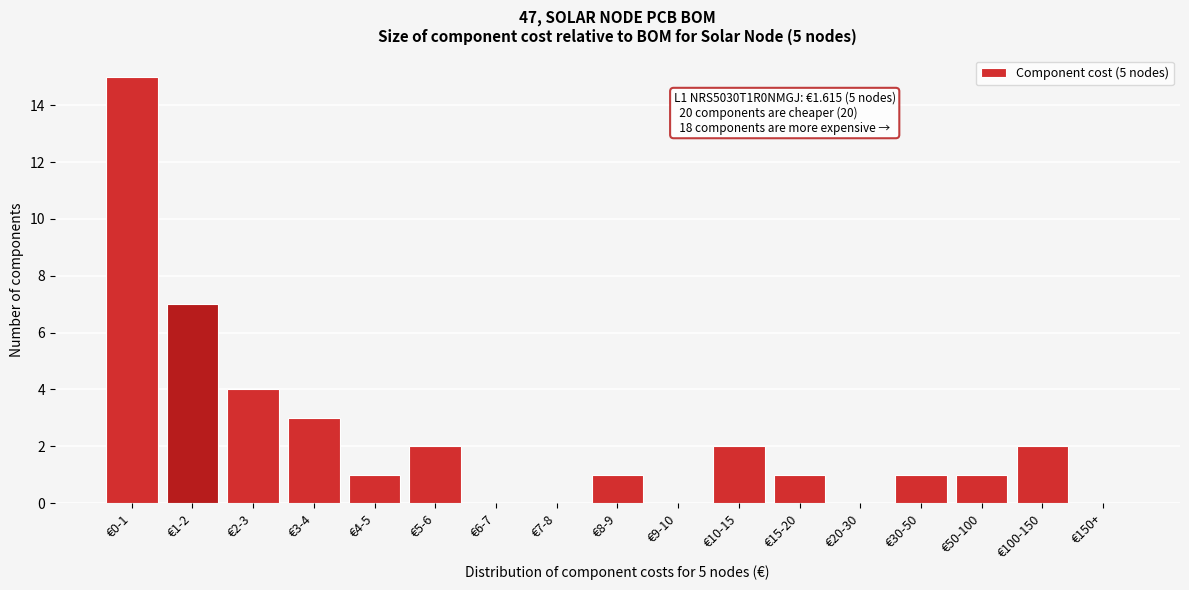

Reading left to right, what are all the values shown in this chart?

€0-1=15	€1-2=7	€2-3=4	€3-4=3	€4-5=1	€5-6=2	€6-7=0	€7-8=0	€8-9=1	€9-10=0	€10-15=2	€15-20=1	€20-30=0	€30-50=1	€50-100=1	€100-150=2	€150+=0